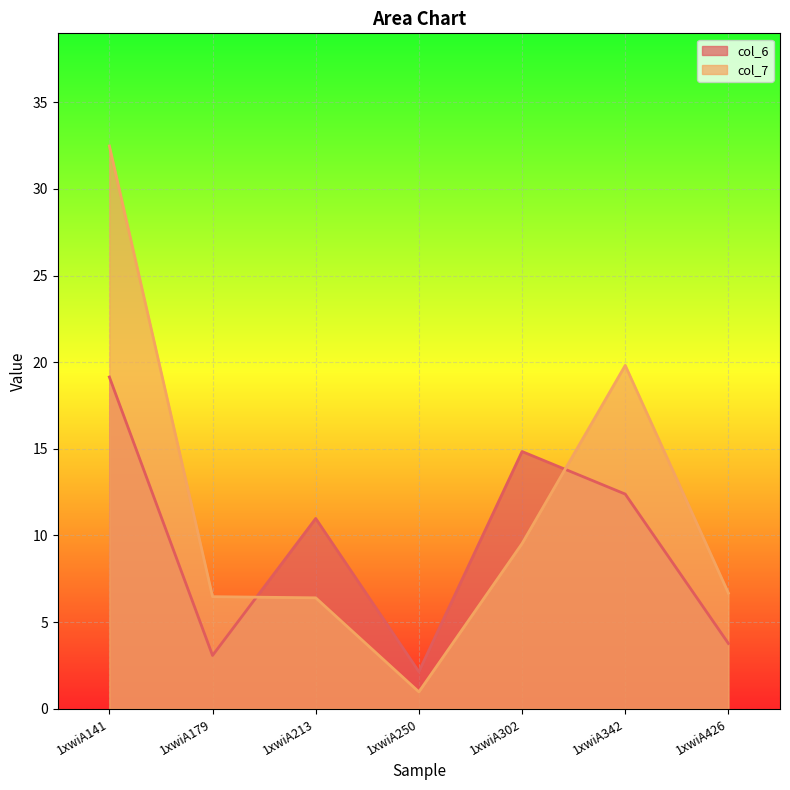

How many categories are shown in the chart?

7